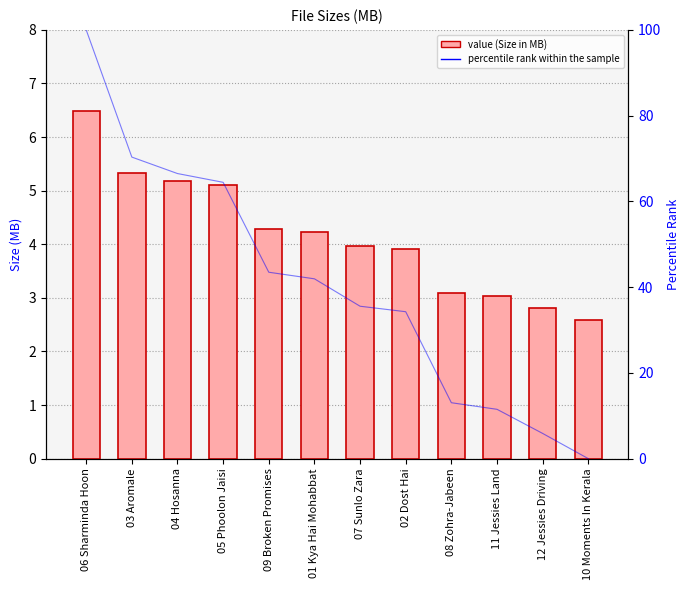

What is the difference between the maximum and minimum values in the Size (MB) series?

3.9